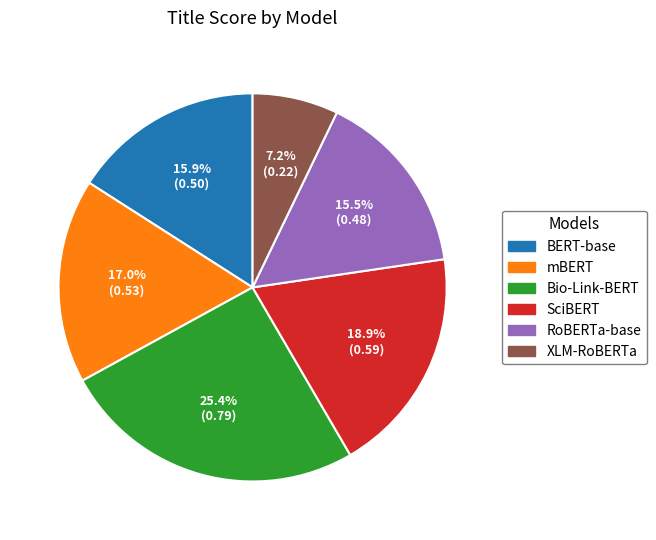

What is the smallest slice in the pie chart?

XLM-RoBERTa